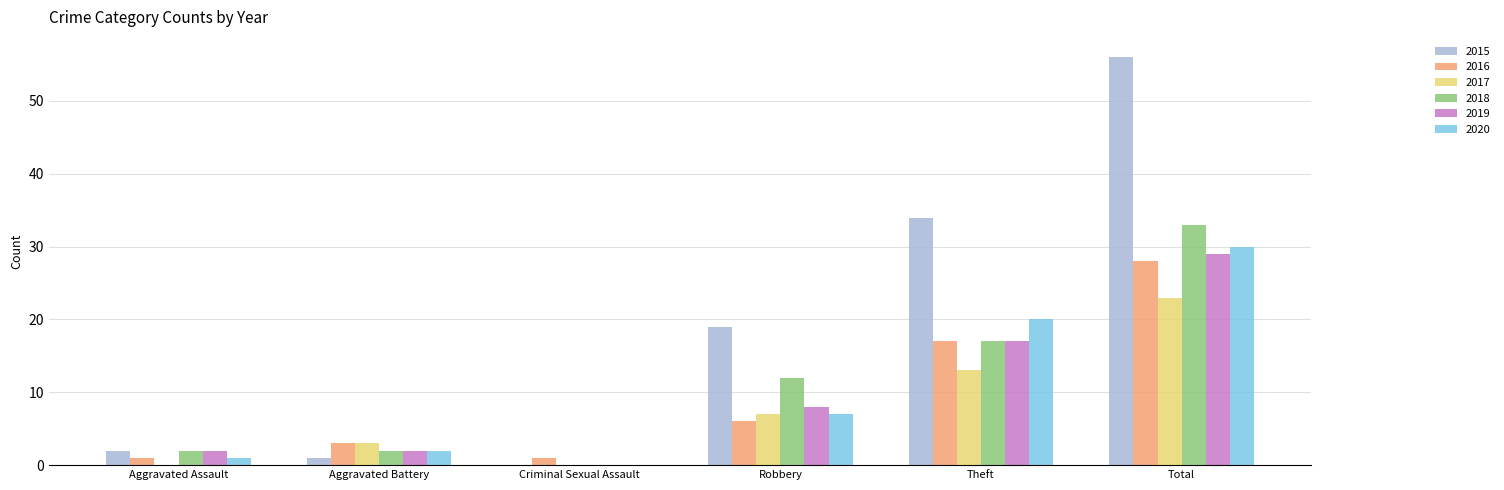

The 2020 series shows 16 at Criminal Sexual Assault. True or false?

False